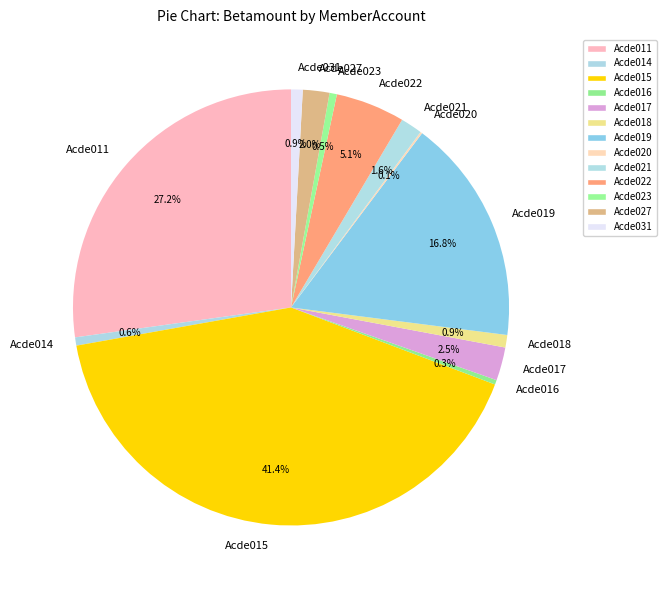

Does any single category account for the majority?

No